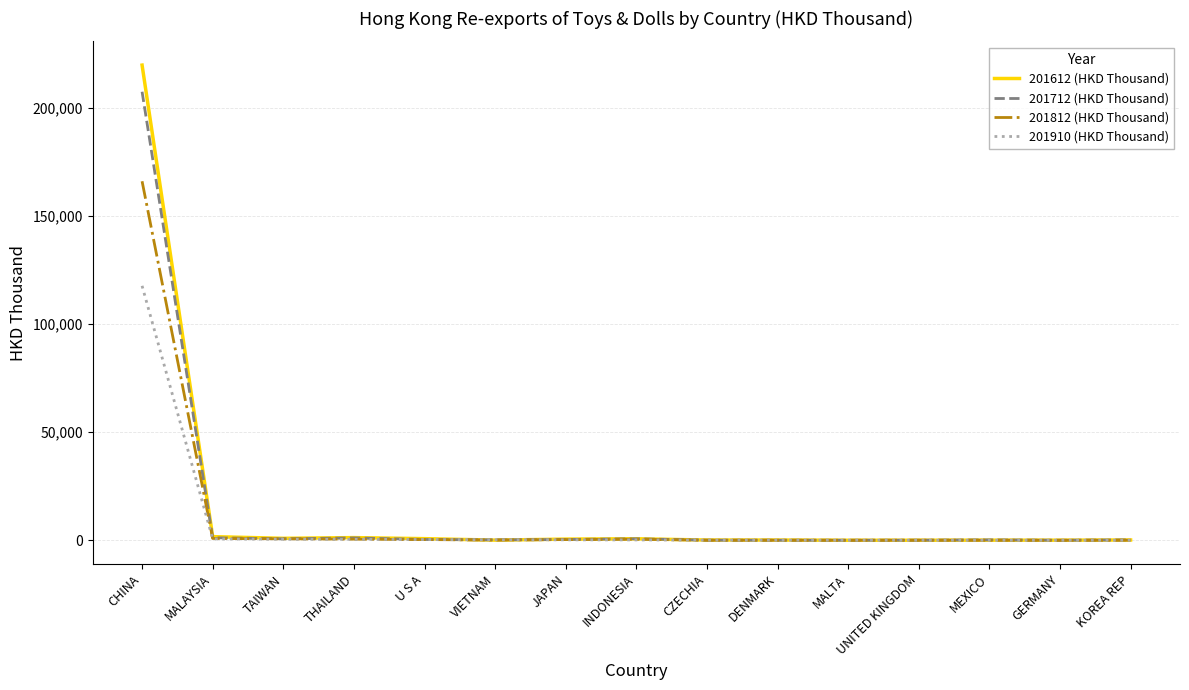

Does the chart have visible grid lines?

Yes